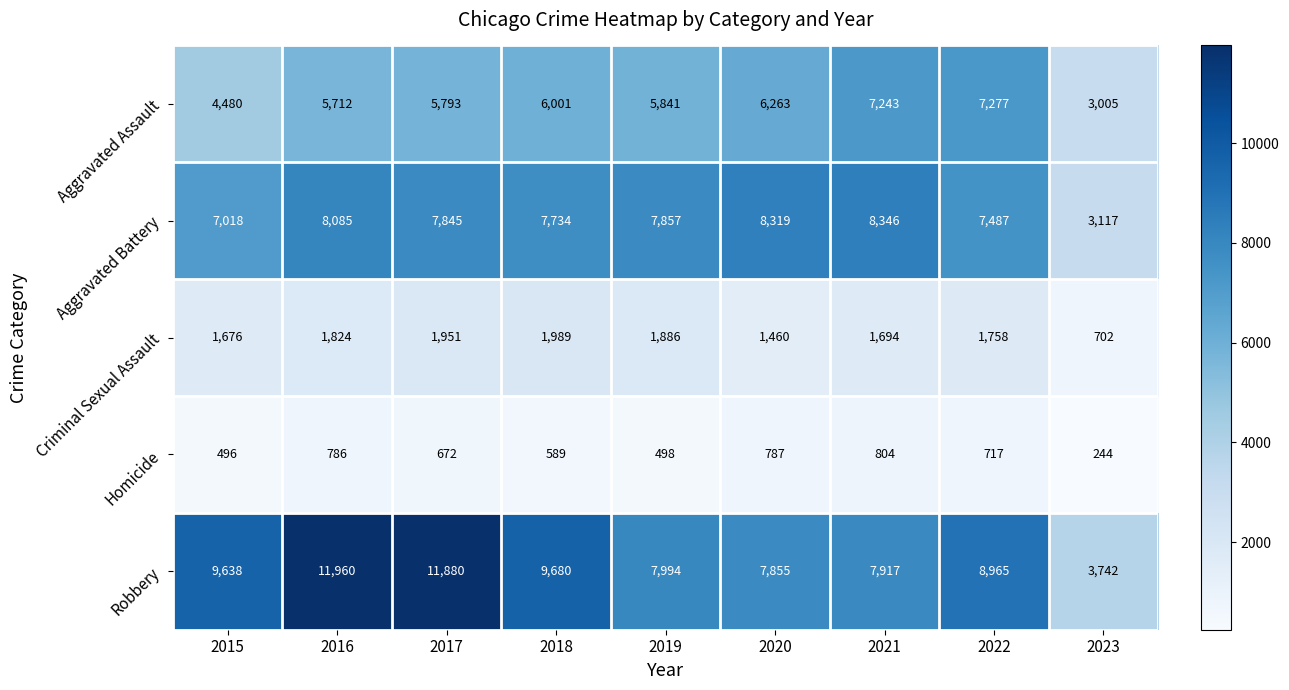

What is the total value across all series at 2023?

10810